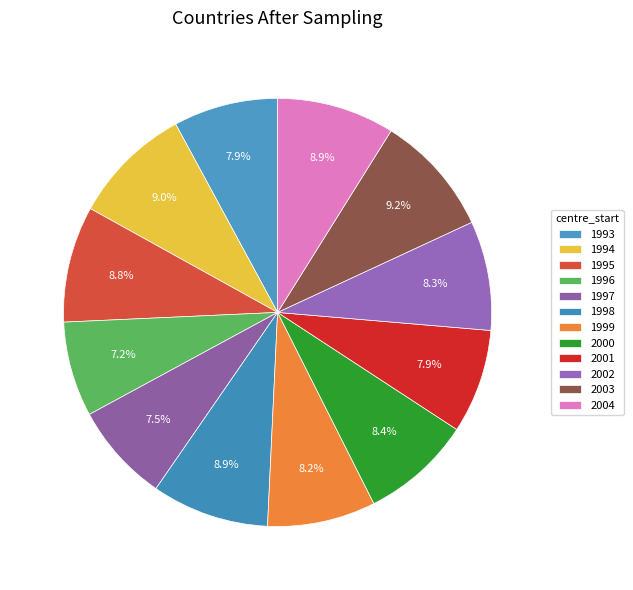

Which slice is the smallest?

1996